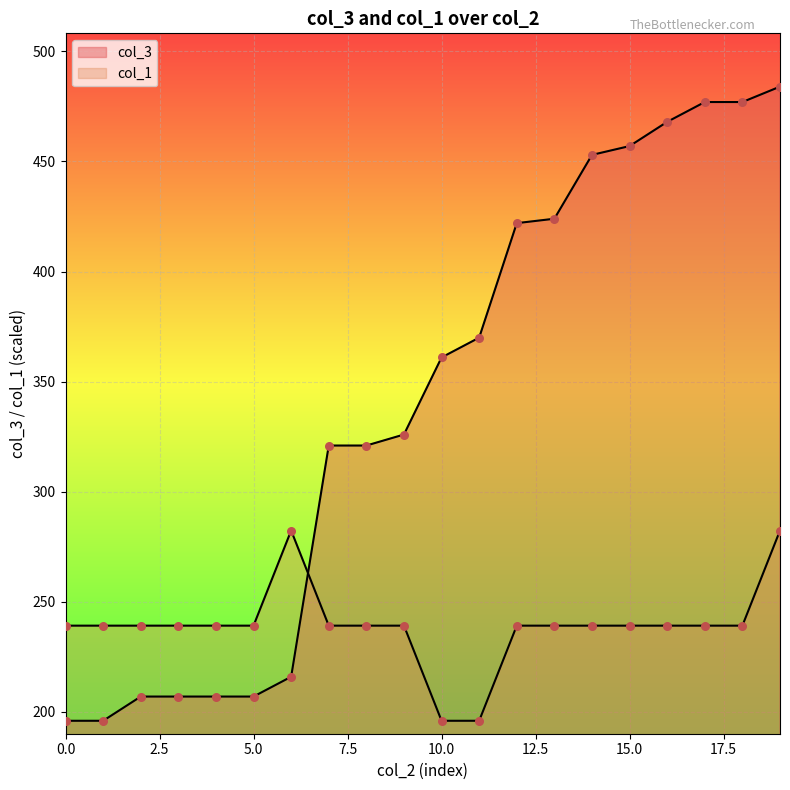

Which series has the largest total across all categories?

col_3